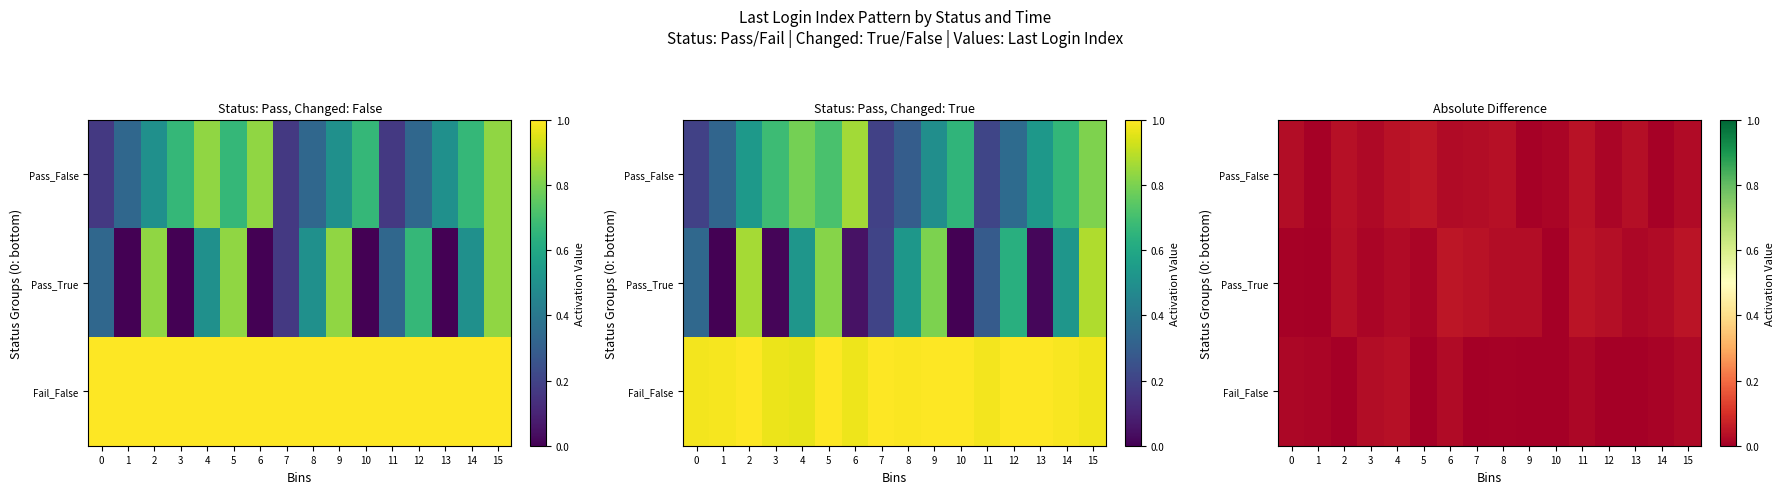

The value of Fail_False at 3 is 0.0. True or false?

False